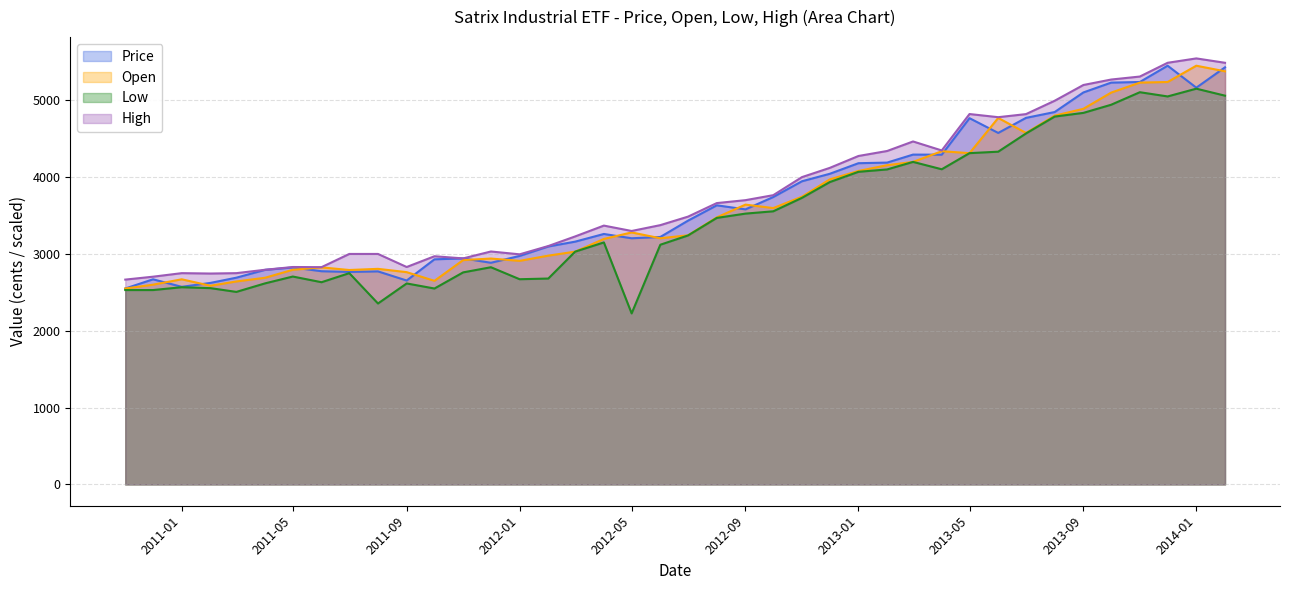

True or false: Low has a value of 8598 at 2014-01.

False